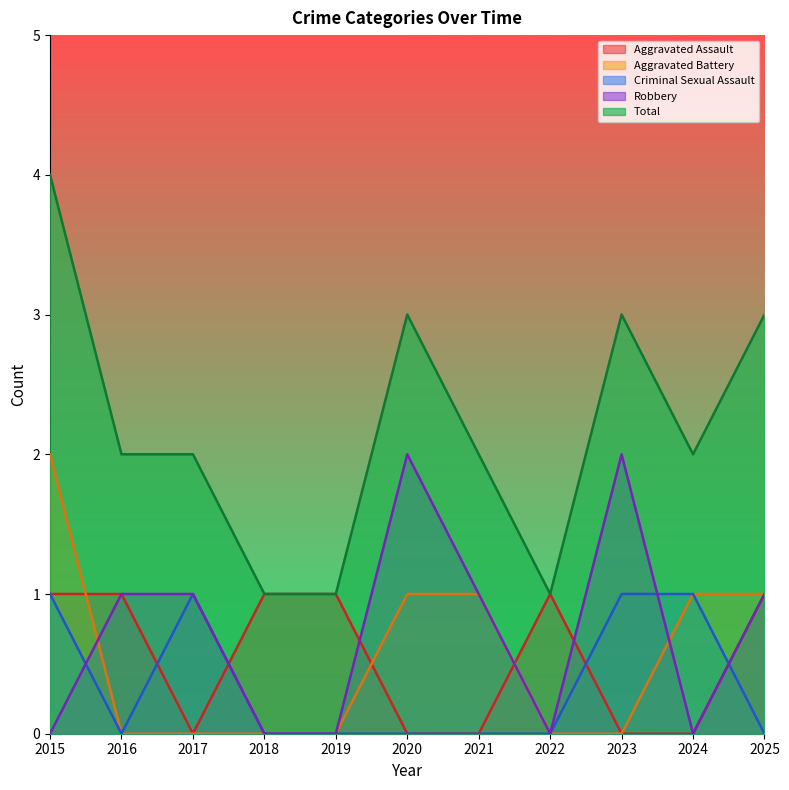

In Criminal Sexual Assault, how many points are lower than both neighbors (excluding endpoints)?

1